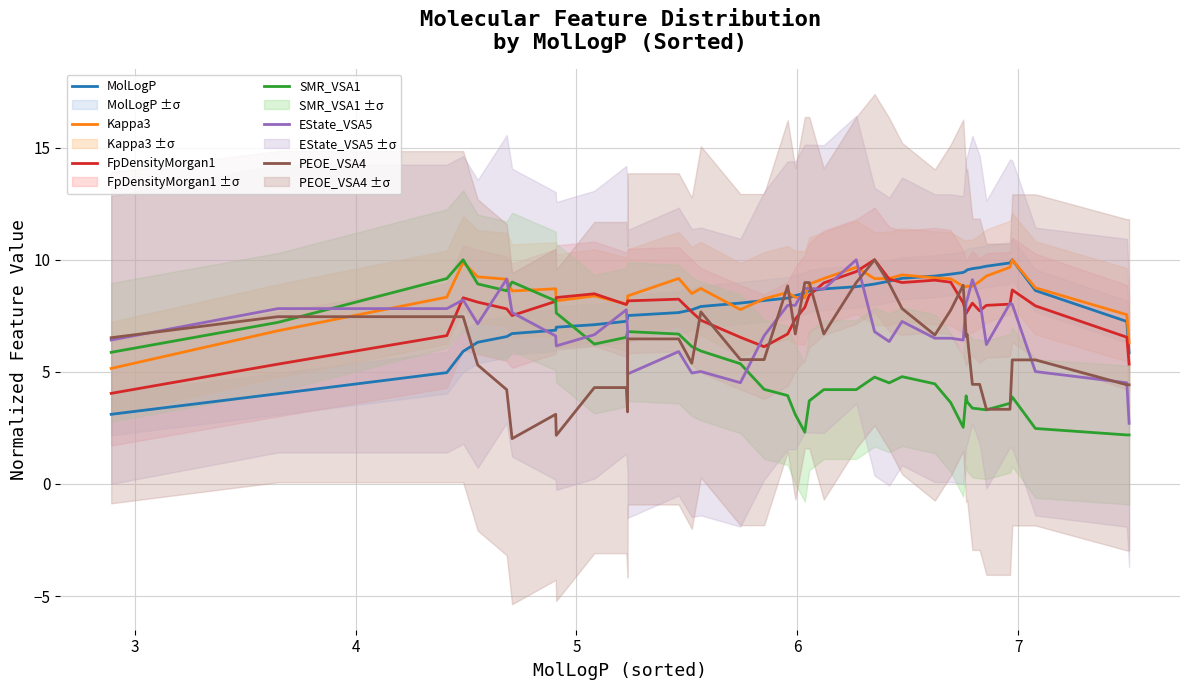

What is the highest value of the Kappa3 series?

10.0